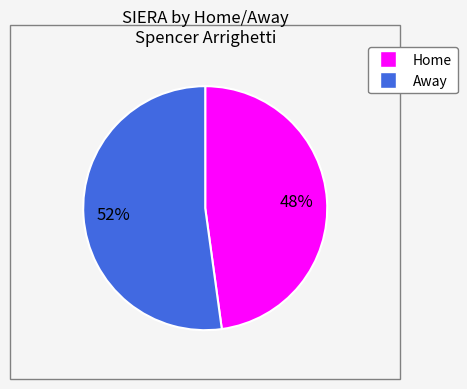

To the nearest percent, what is the average slice percentage?

50%